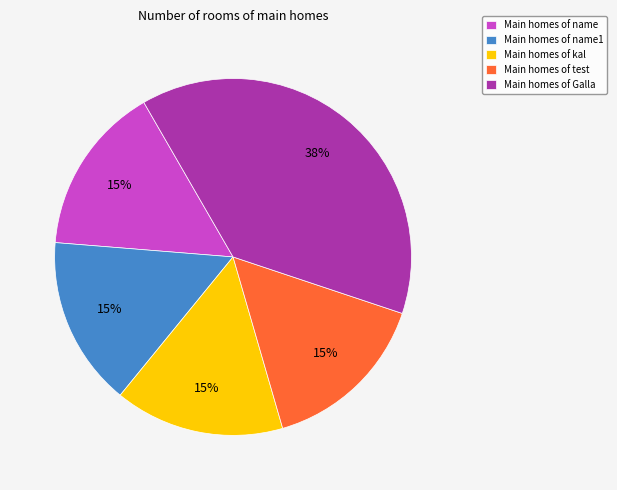

Is there any slice that represents more than half of the pie?

No